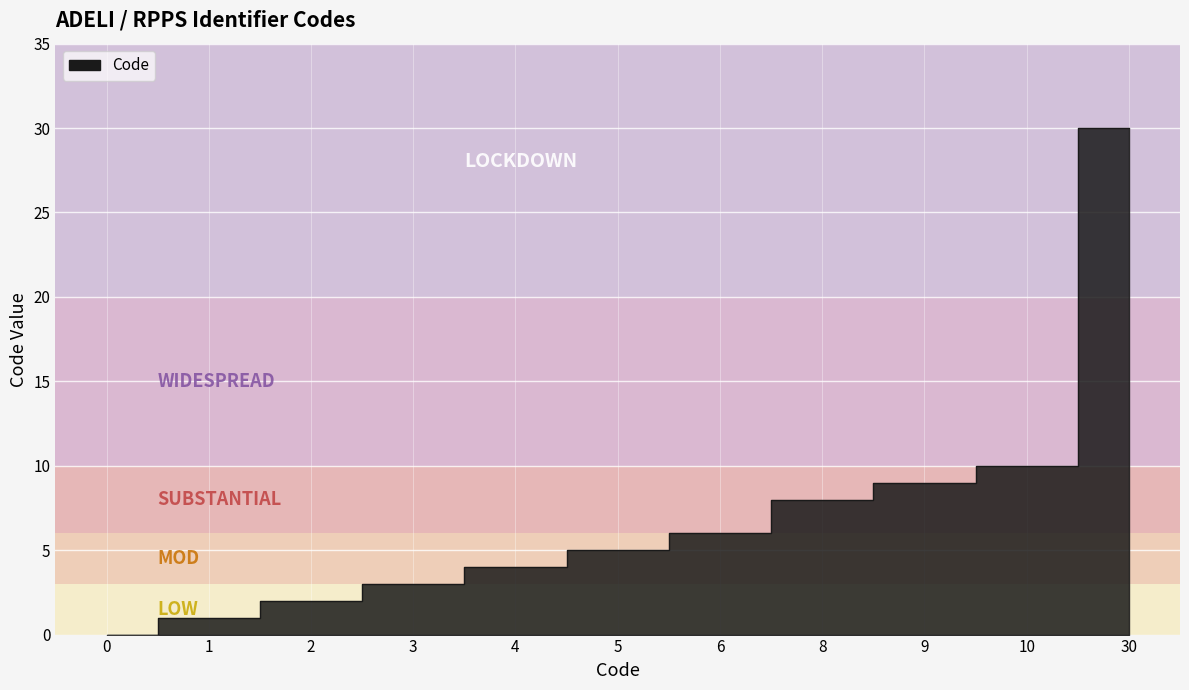

Between 1 and 9, which is larger?

9